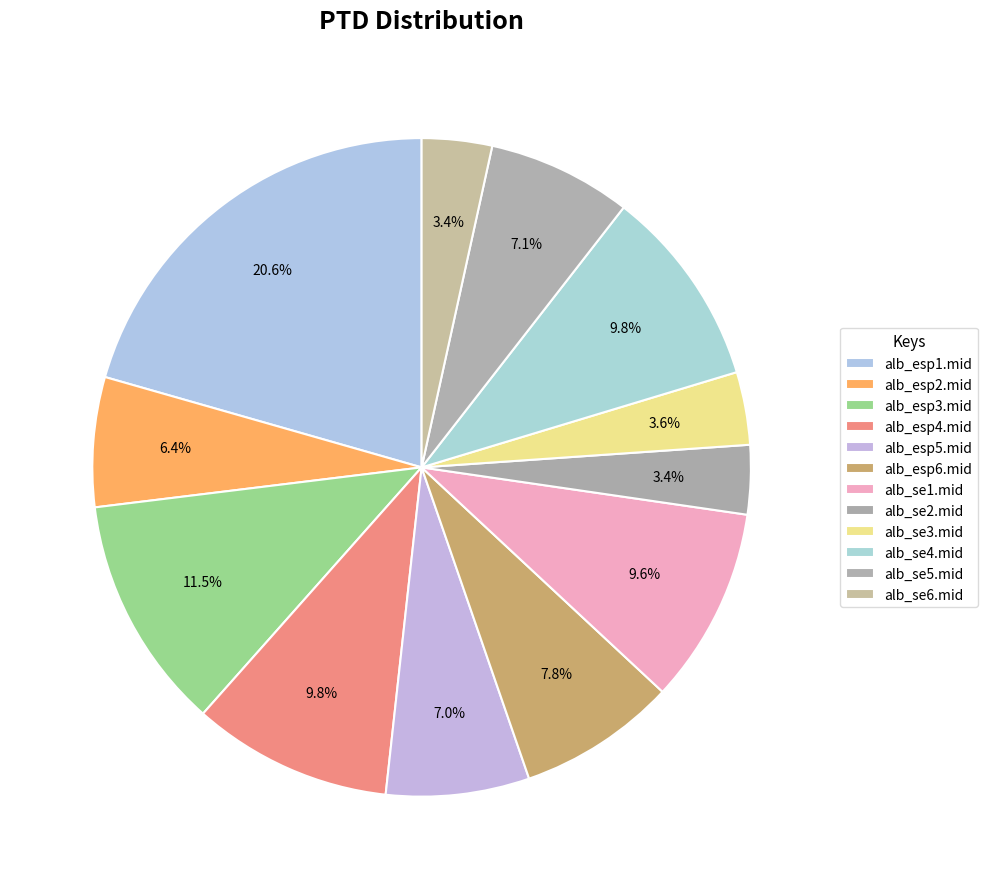

What percentage is the alb_esp2.mid slice, to the nearest percent?

6%